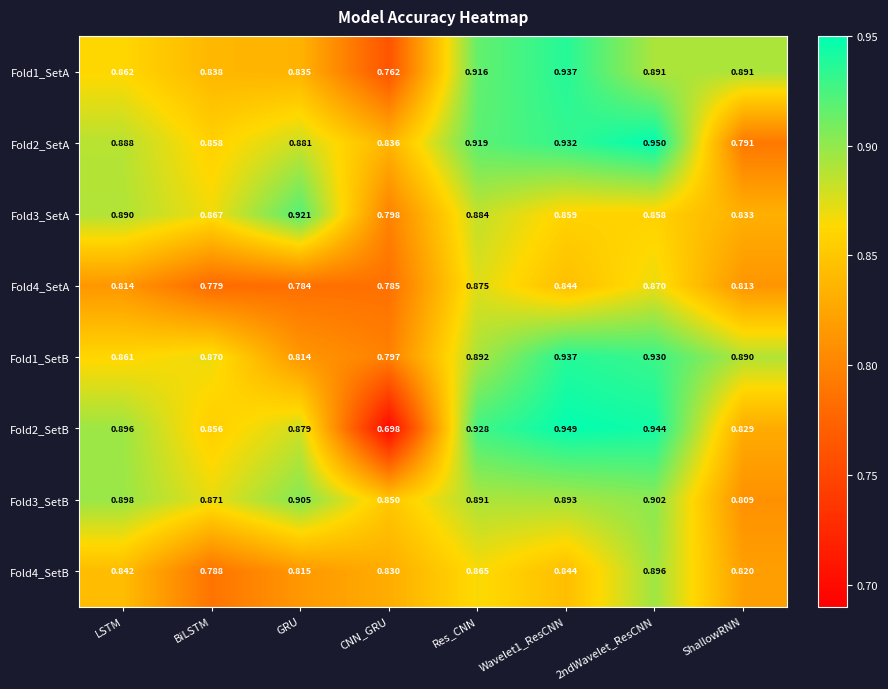

Which series changed the most between GRU and 2ndWavelet_ResCNN?

Fold1_SetB